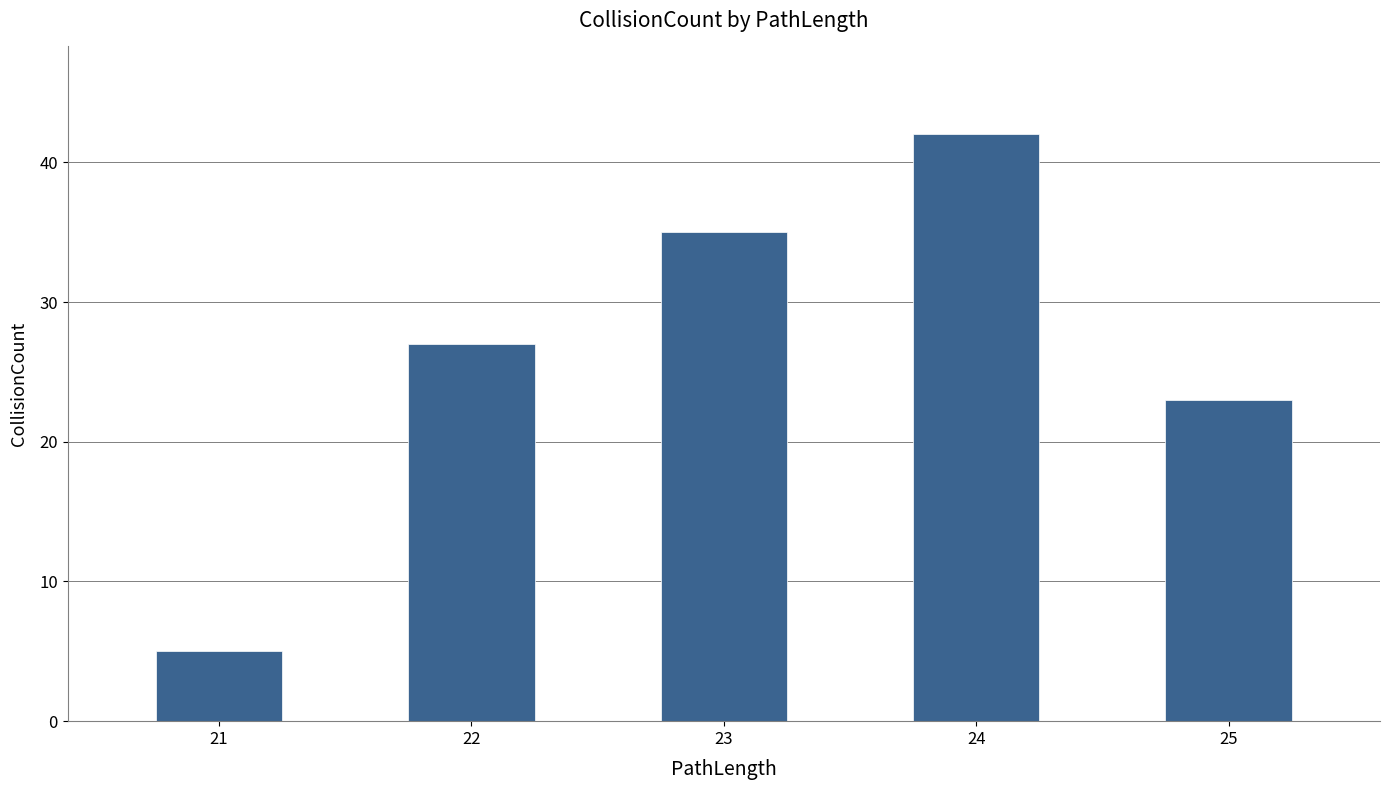

At which category does the chart reach its peak across all series?

24